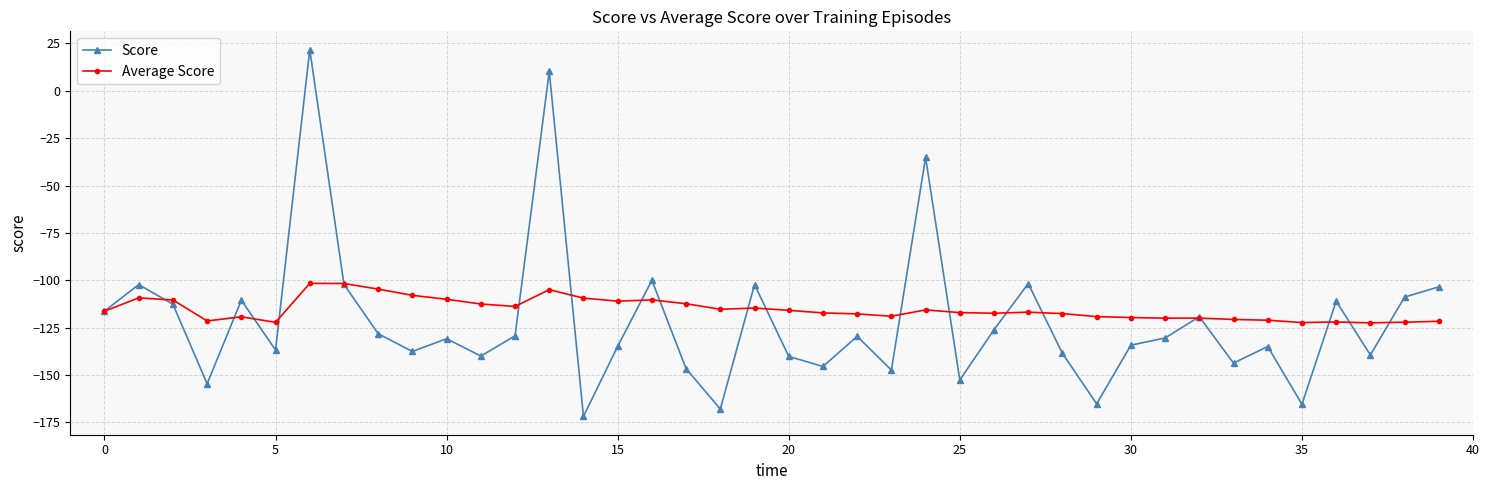

What is the value of the Score point at the 20th from the left?

-102.2